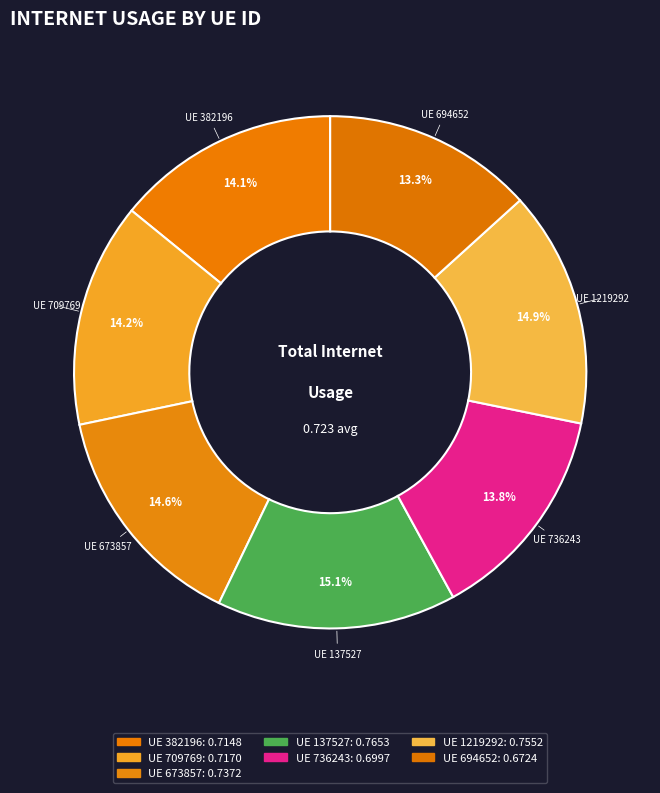

Count the number of slices in the pie.

7